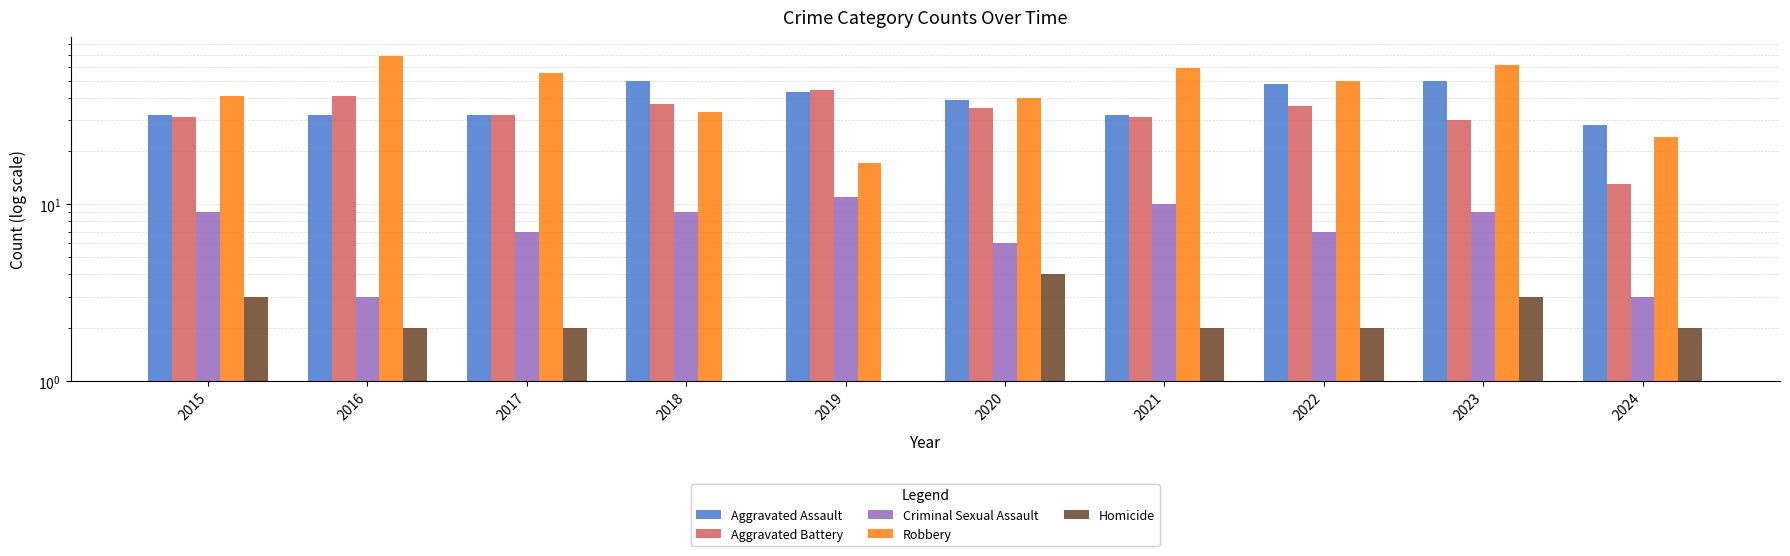

True or false: Aggravated Assault has a value of 75.0 at 2018.

False